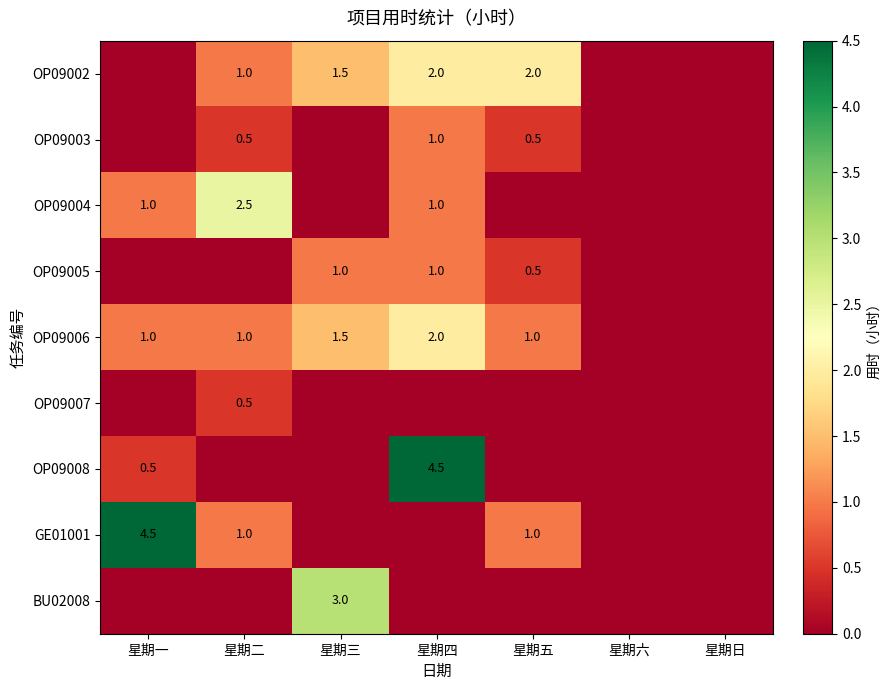

The value of OP09006 at 星期一 is 0.7. True or false?

False